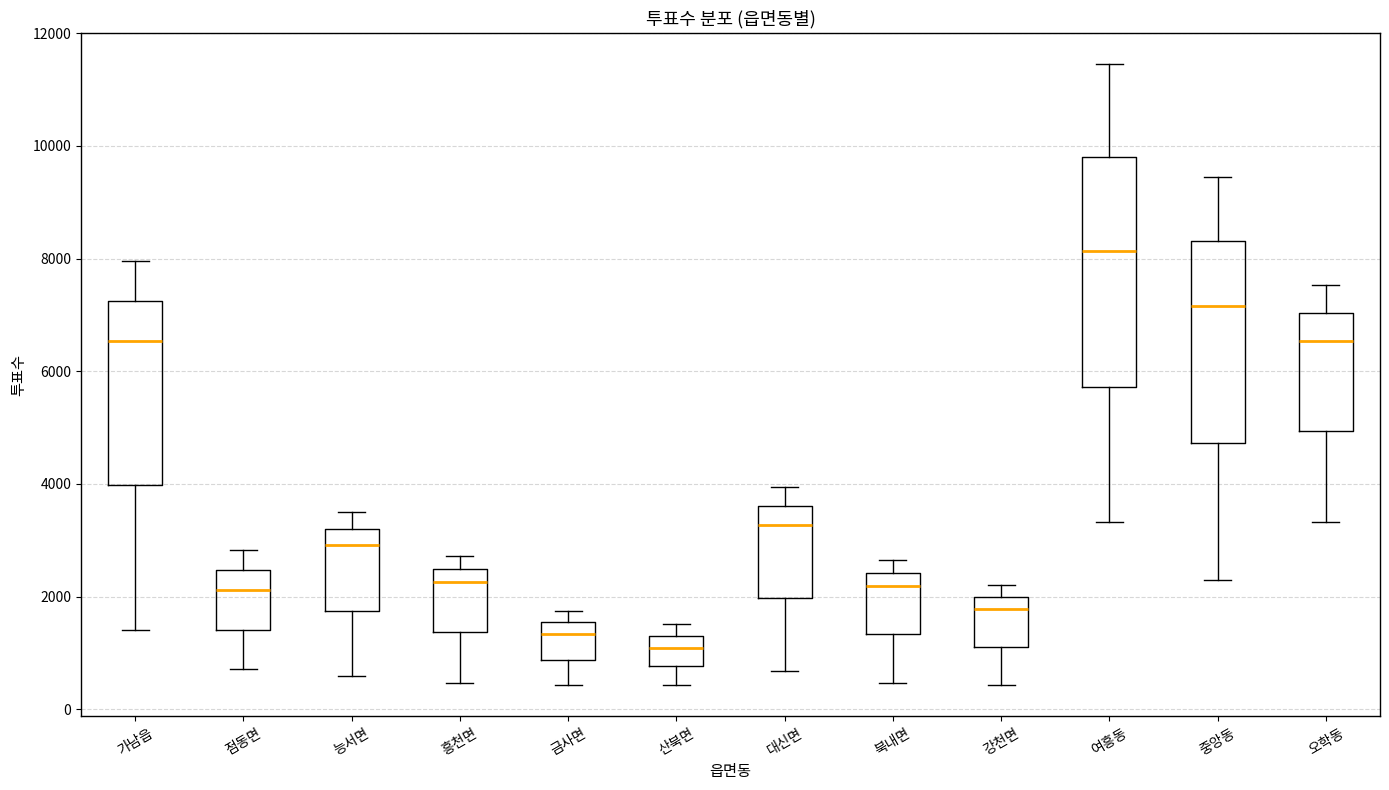

Reading left to right, transcribe this box plot: for each box, give where its median line is, the range the box spans, and where its two whiskers end, as read against the y-axis. The values are not printed on the chart, so give them approximately, as read against the axis.

가남읍: median 6600, box 4000 to 7200, whiskers 1400 to 8000
점동면: median 2200, box 1400 to 2400, whiskers 800 to 2800
능서면: median 3000, box 1800 to 3200, whiskers 600 to 3400
흥천면: median 2200, box 1400 to 2400, whiskers 400 to 2800
금사면: median 1400, box 800 to 1600, whiskers 400 to 1800
산북면: median 1000, box 800 to 1400, whiskers 400 to 1600
대신면: median 3200, box 2000 to 3600, whiskers 600 to 4000
북내면: median 2200, box 1400 to 2400, whiskers 400 to 2600
강천면: median 1800, box 1200 to 2000, whiskers 400 to 2200
여흥동: median 8200, box 5800 to 9800, whiskers 3400 to 11400
중앙동: median 7200, box 4800 to 8400, whiskers 2200 to 9400
오학동: median 6600, box 5000 to 7000, whiskers 3400 to 7600